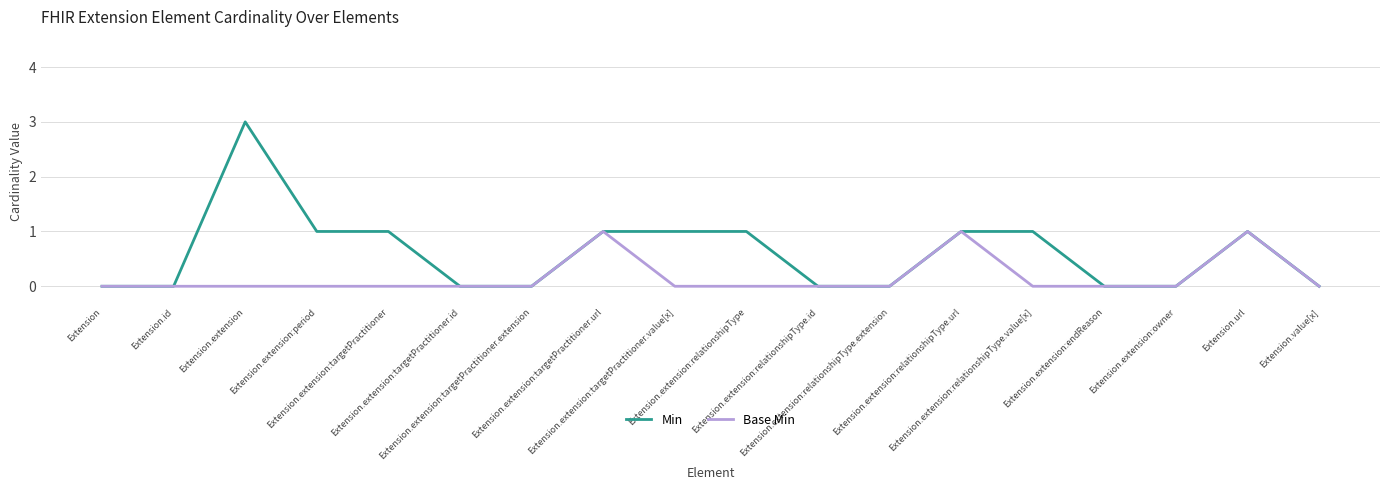

Reading left to right, extract all data points from this chart.

Min: Extension=0	Extension.id=0	Extension.extension=3	Extension.extension:period=1	Extension.extension:targetPractitioner=1	Extension.extension:targetPractitioner.id=0	Extension.extension:targetPractitioner.extension=0	Extension.extension:targetPractitioner.url=1	Extension.extension:targetPractitioner.value[x]=1	Extension.extension:relationshipType=1	Extension.extension:relationshipType.id=0	Extension.extension:relationshipType.extension=0	Extension.extension:relationshipType.url=1	Extension.extension:relationshipType.value[x]=1	Extension.extension:endReason=0	Extension.extension:owner=0	Extension.url=1	Extension.value[x]=0
Base Min: Extension=0	Extension.id=0	Extension.extension=0	Extension.extension:period=0	Extension.extension:targetPractitioner=0	Extension.extension:targetPractitioner.id=0	Extension.extension:targetPractitioner.extension=0	Extension.extension:targetPractitioner.url=1	Extension.extension:targetPractitioner.value[x]=0	Extension.extension:relationshipType=0	Extension.extension:relationshipType.id=0	Extension.extension:relationshipType.extension=0	Extension.extension:relationshipType.url=1	Extension.extension:relationshipType.value[x]=0	Extension.extension:endReason=0	Extension.extension:owner=0	Extension.url=1	Extension.value[x]=0